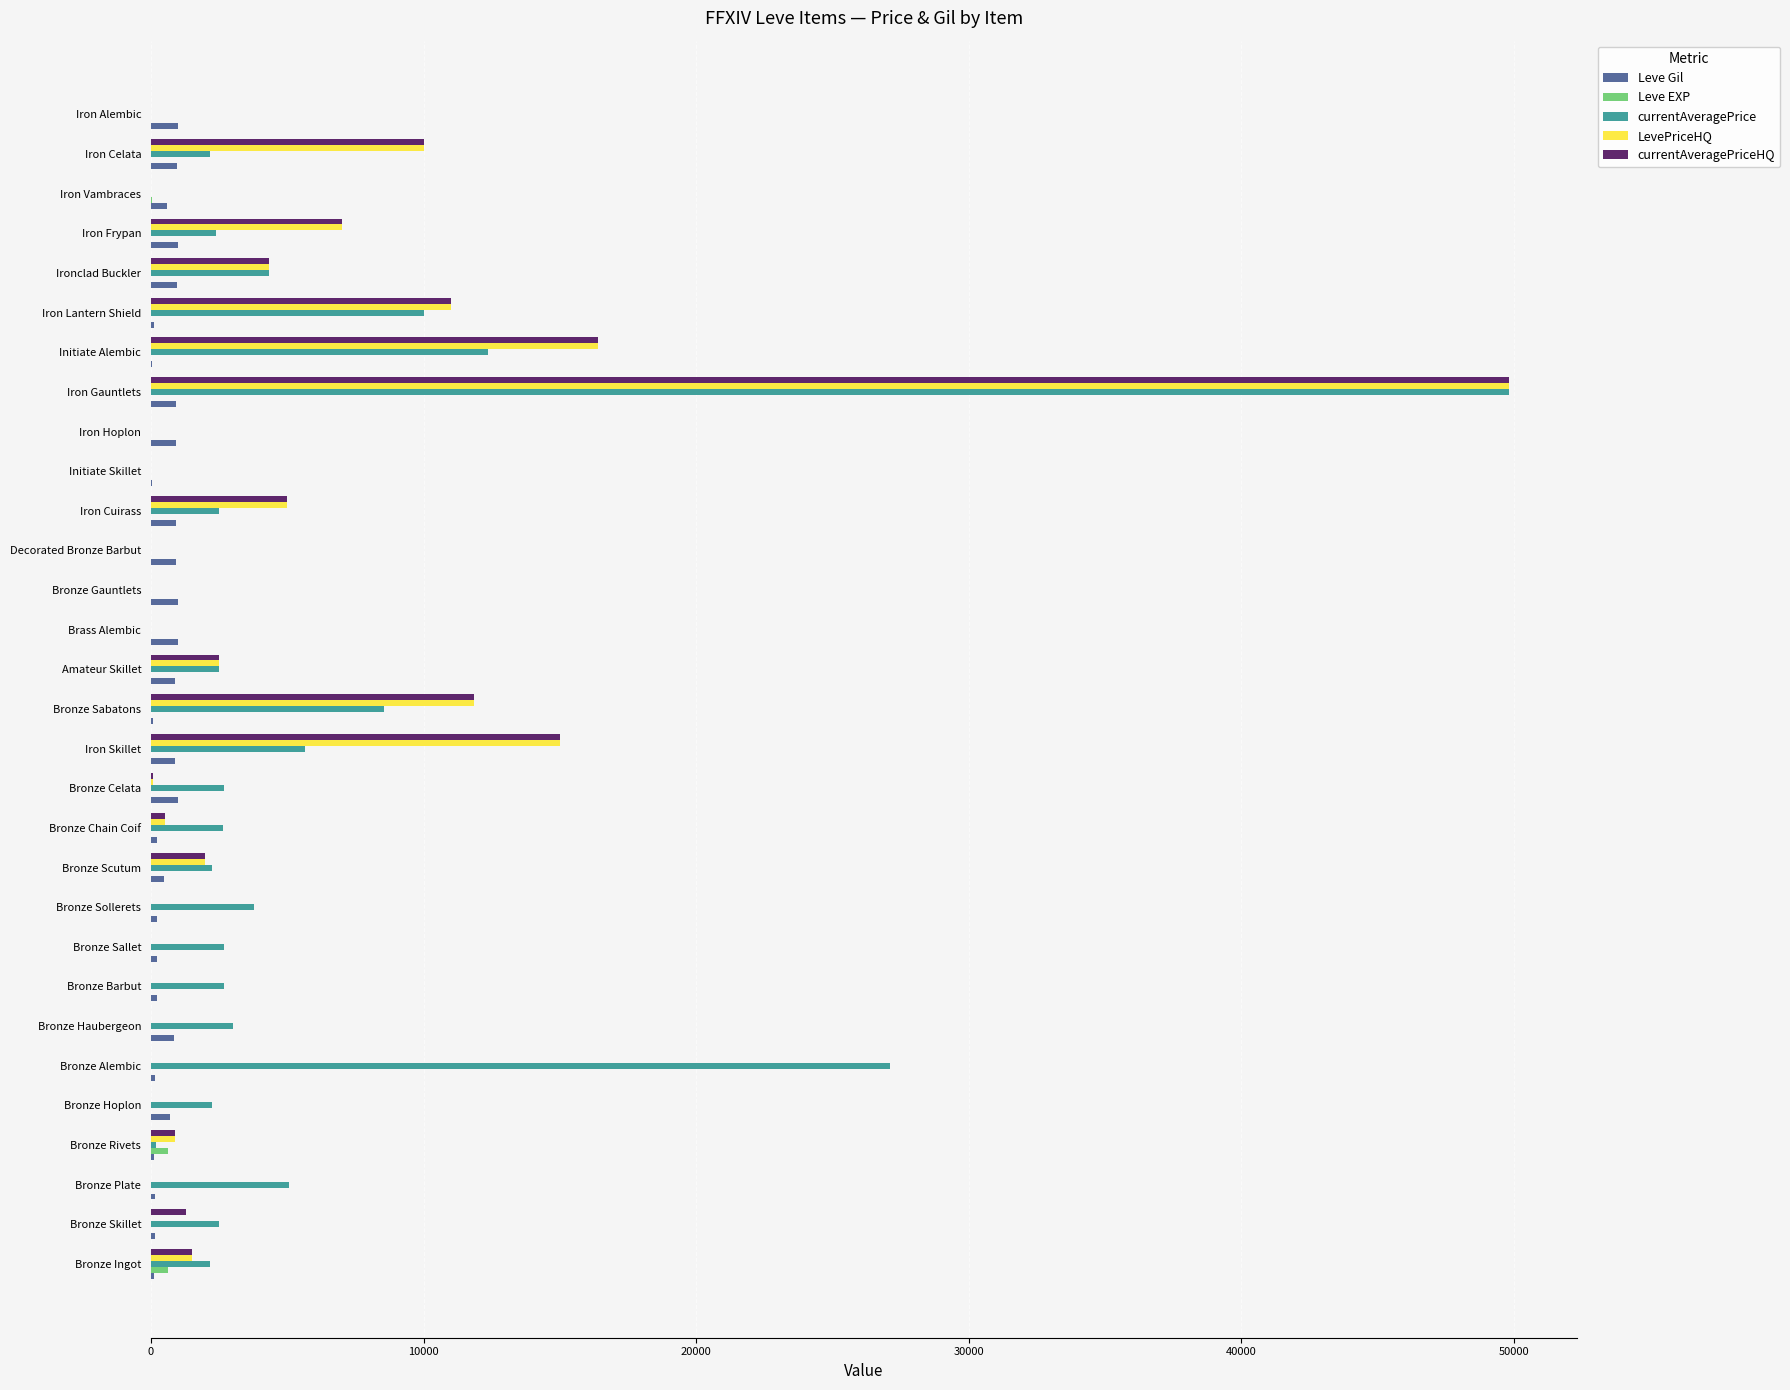

At which category is the sum across all series the highest?

Iron Gauntlets